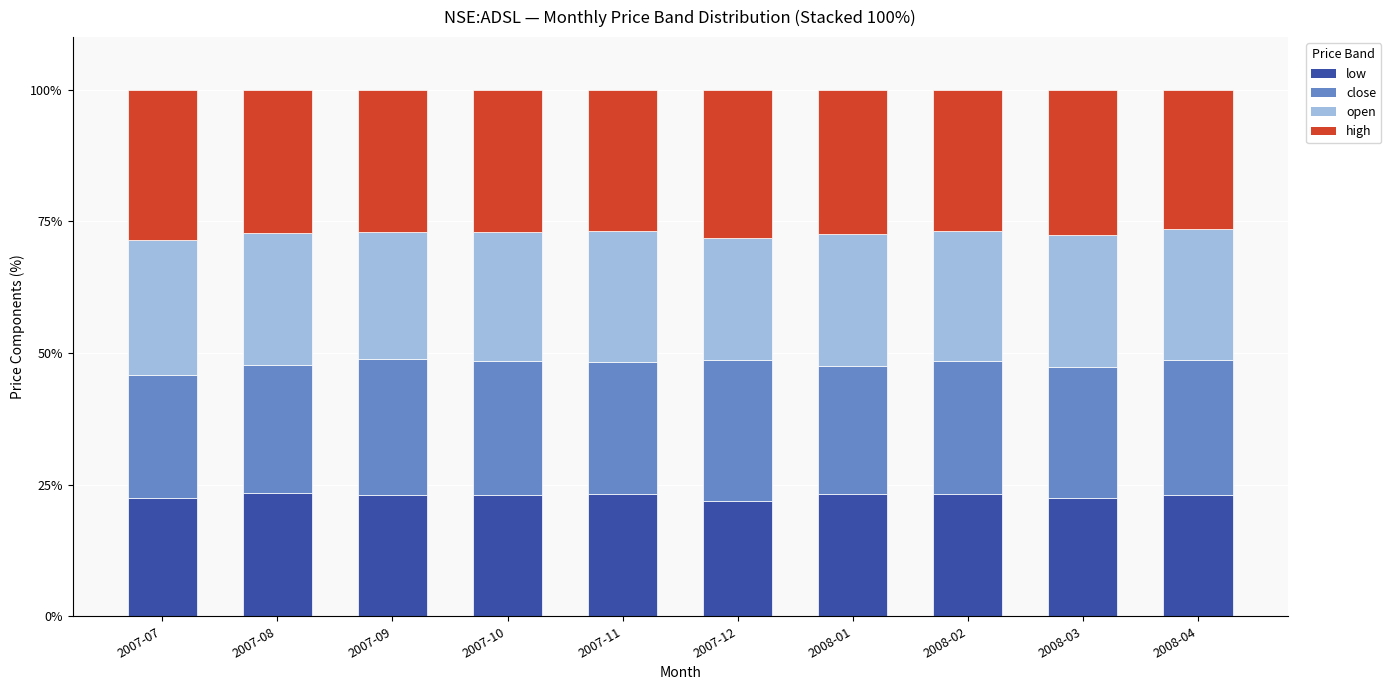

What is the lowest value of the low series?

22.0